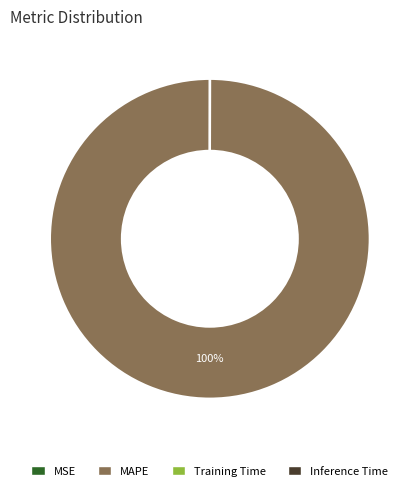

Is it true that MAPE is 100% of the pie?

True